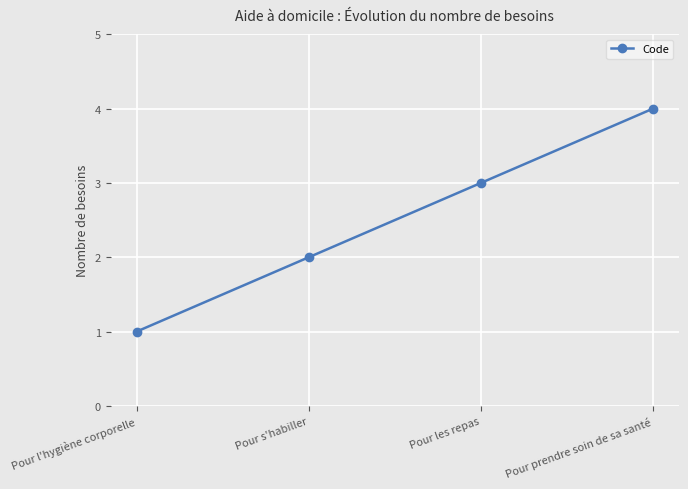

The value at Pour les repas is 2. True or false?

False